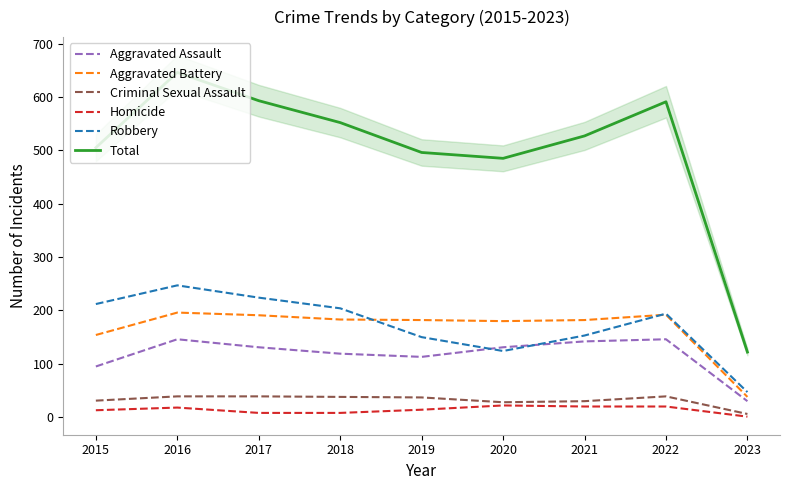

Which has a higher value, 2022 or 2018?

2022